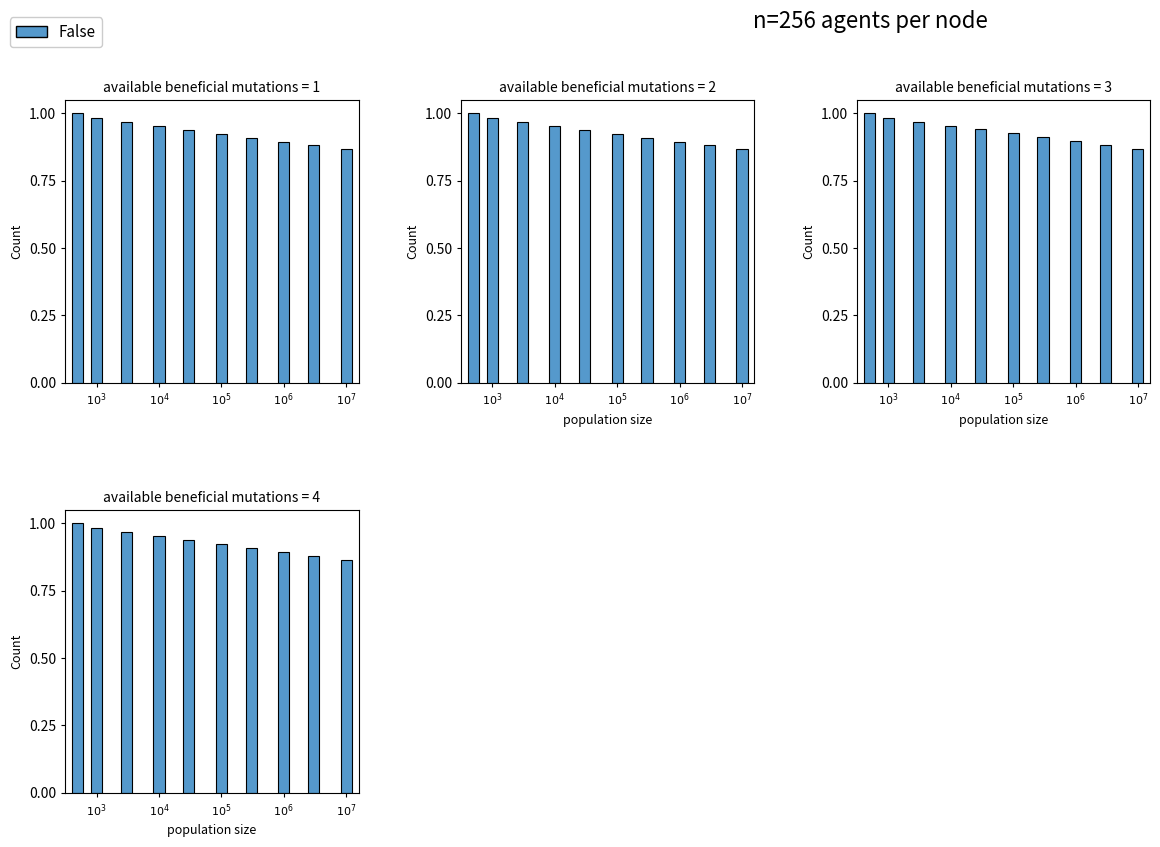

What is the value of the 6th bar from the left?

0.9